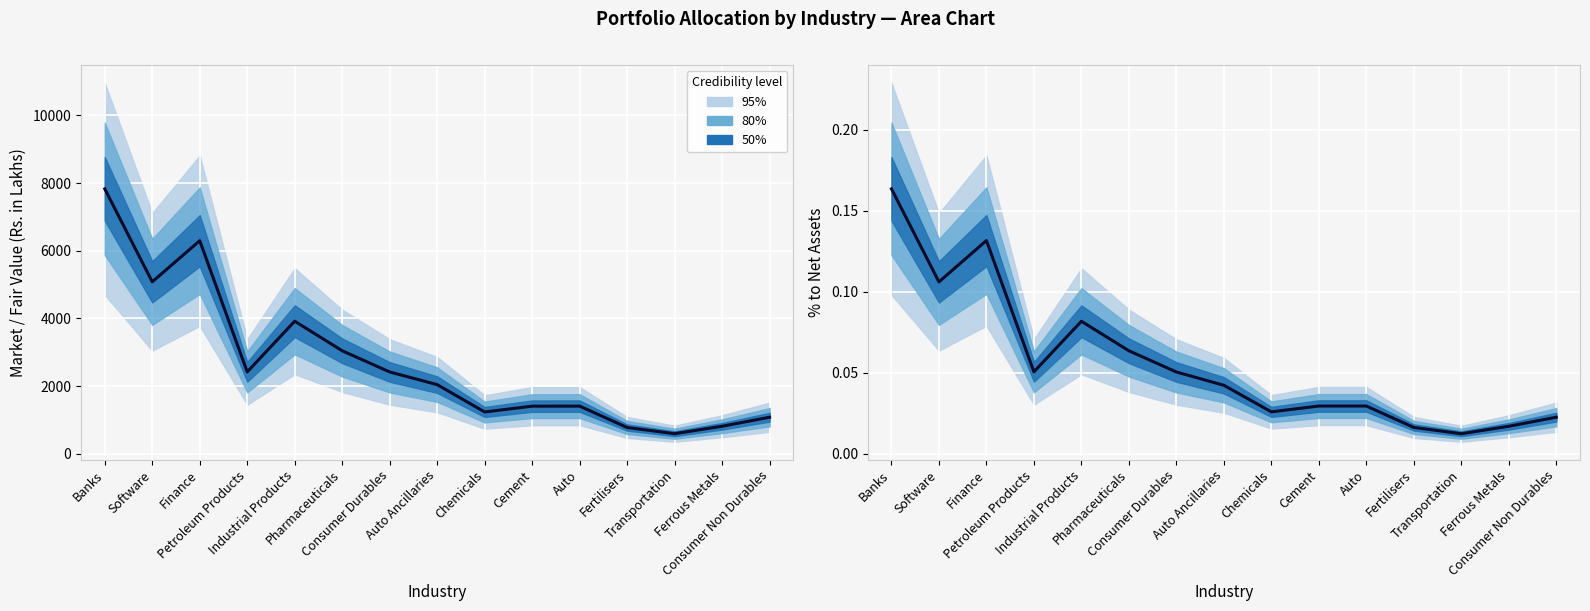

Where is the data nearest to the value 0?

Transportation